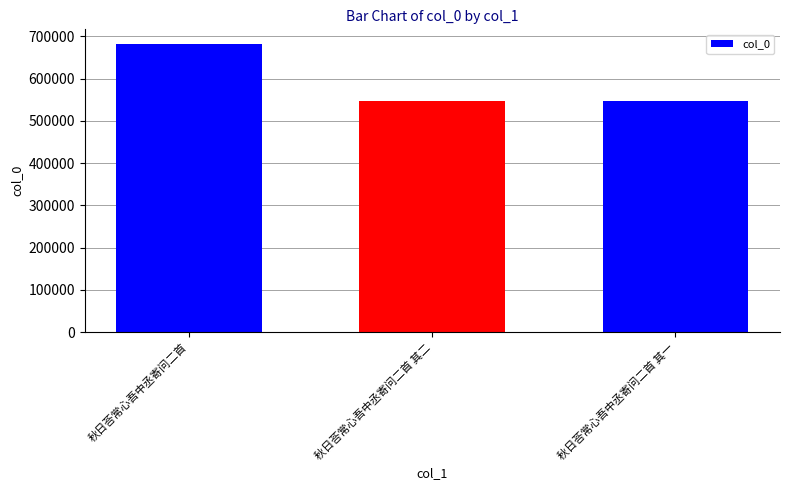

How many data points does each series have?

3